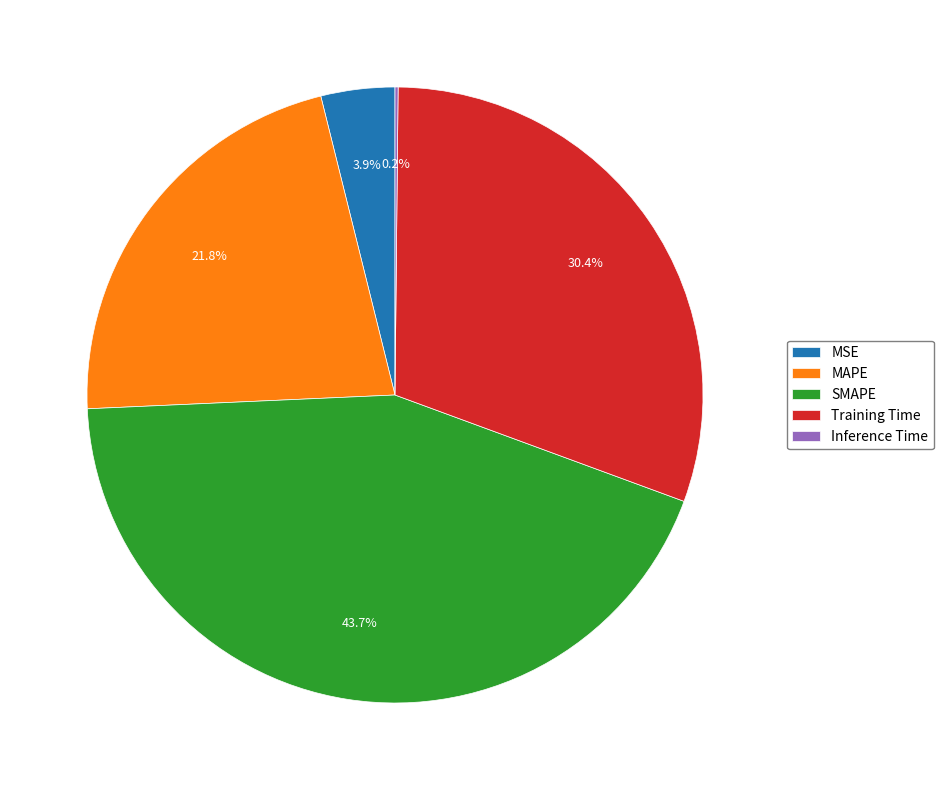

What percentage is NOT represented by SMAPE?

56.3%